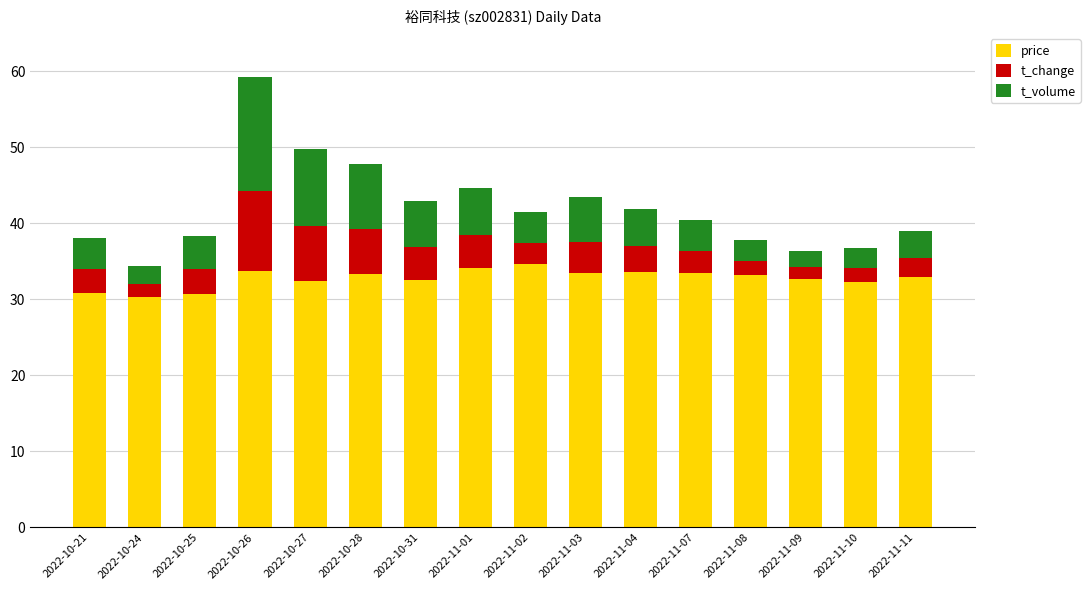

Is it true that price equals 51.8 at 2022-10-21?

False